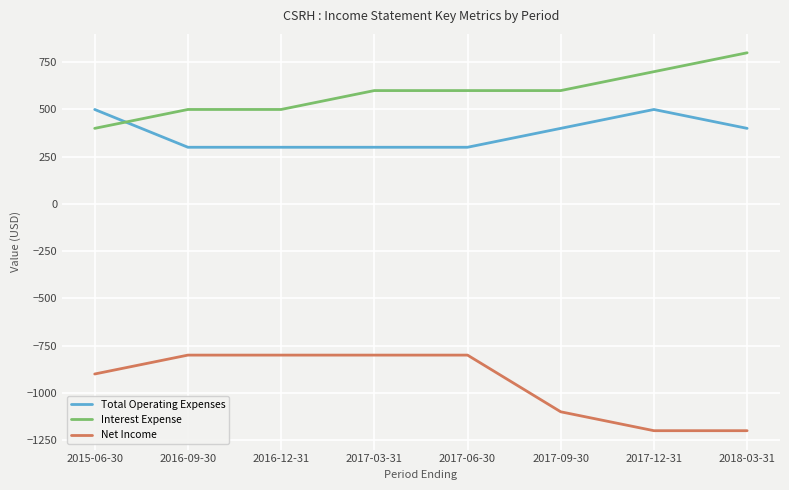

What is the minimum value shown in the chart?

-1200